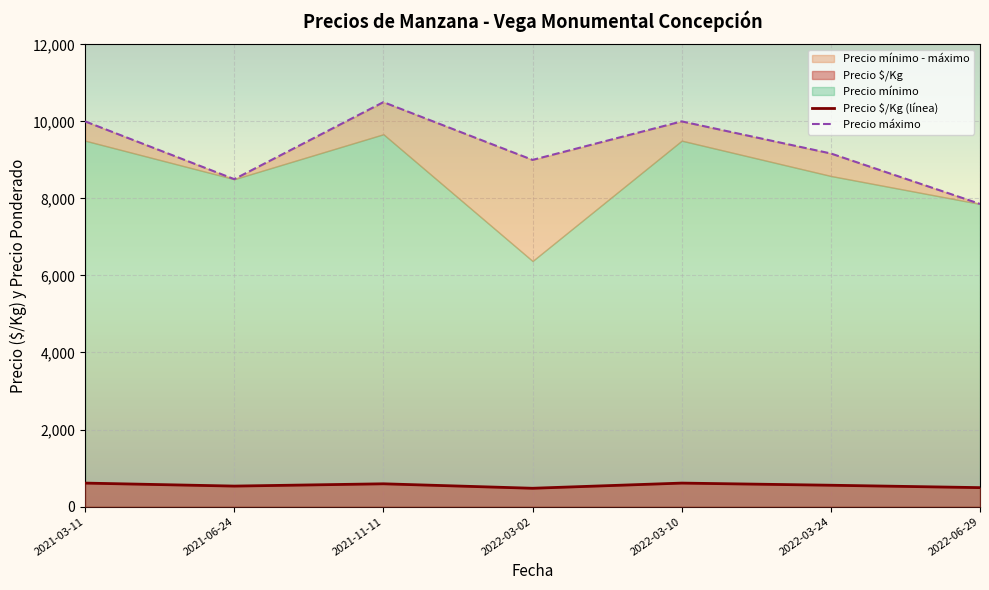

Which category has the lowest value in the Precio $/Kg (línea) series?

2022-03-02